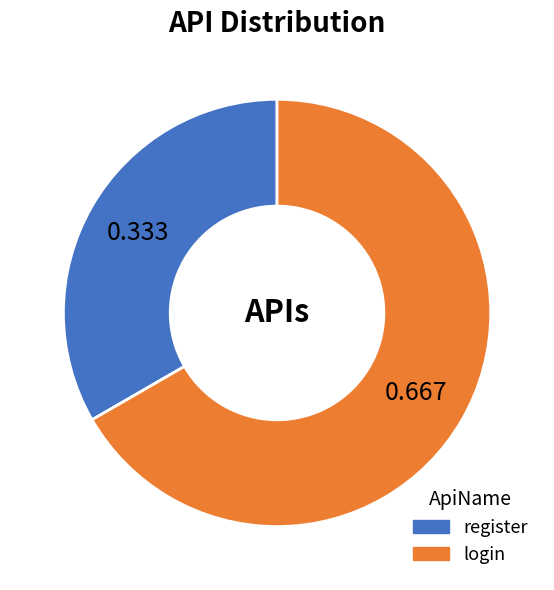

Which slice represents more than half of the pie?

login